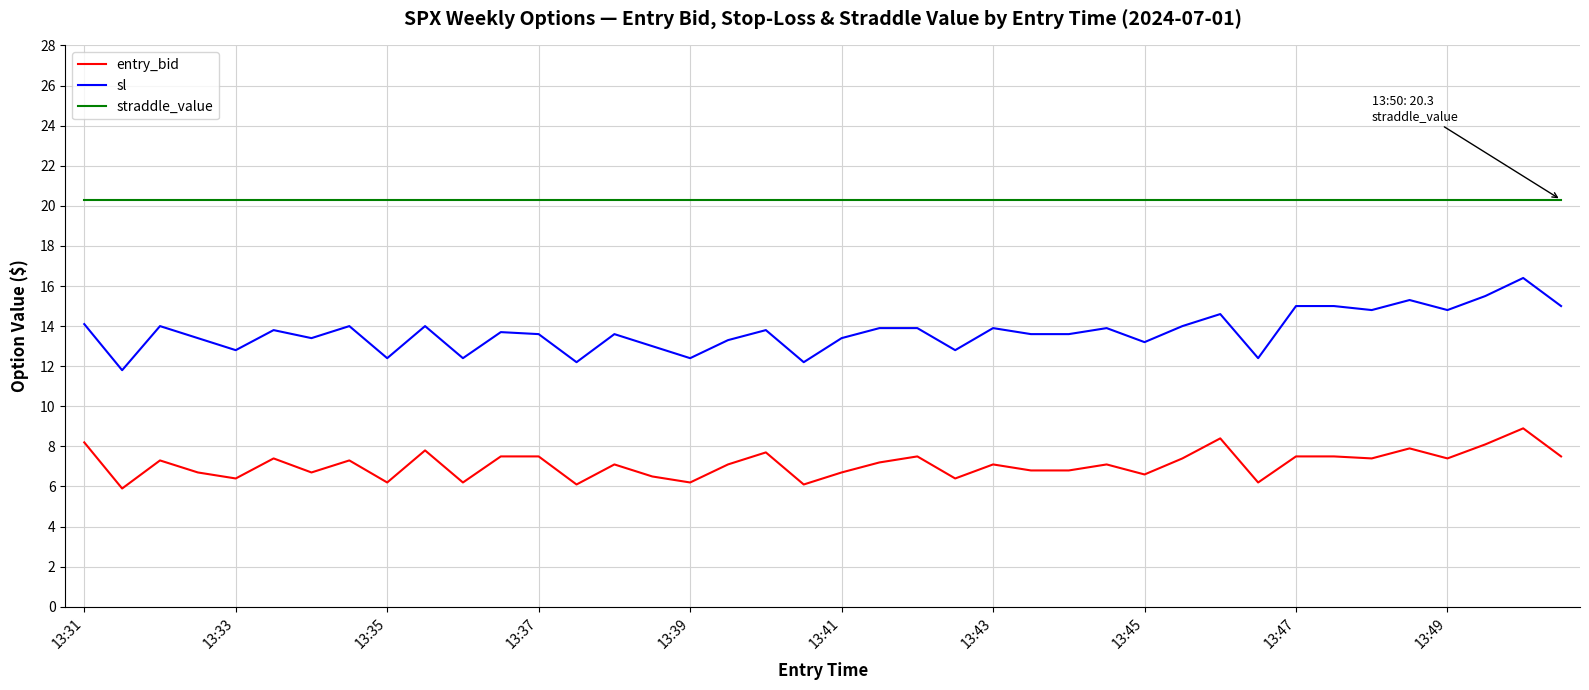

Which series has the widest spread of values?

sl